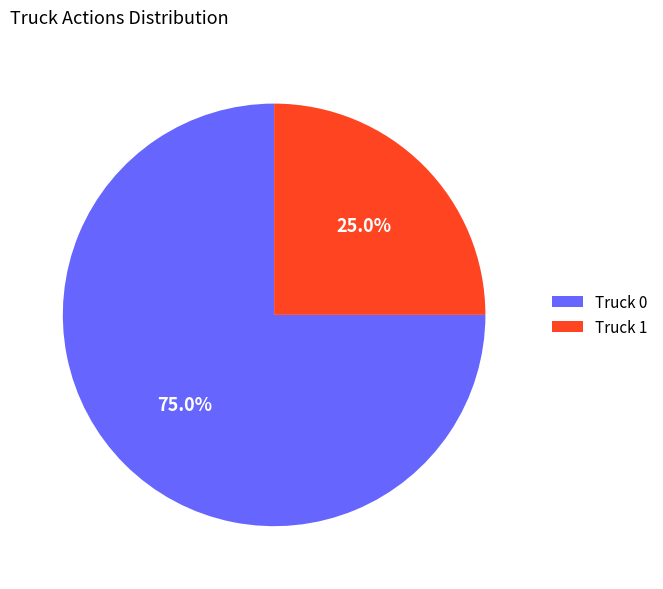

Approximately how many times larger is the value at Truck 0 compared to Truck 1?

3.0